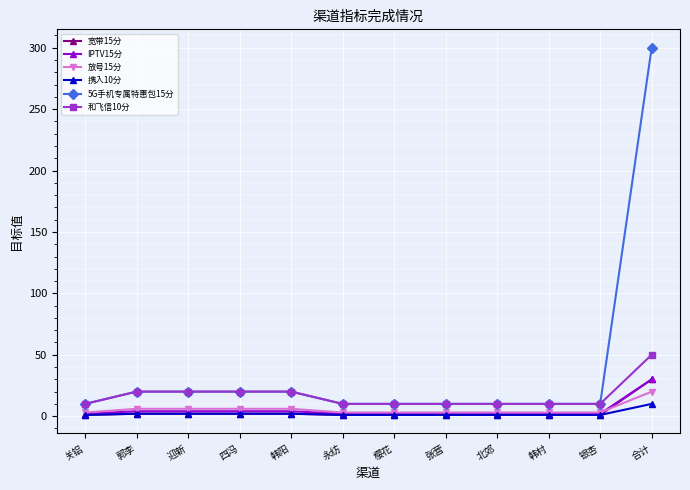

At which category is the sum across all series the highest?

合计